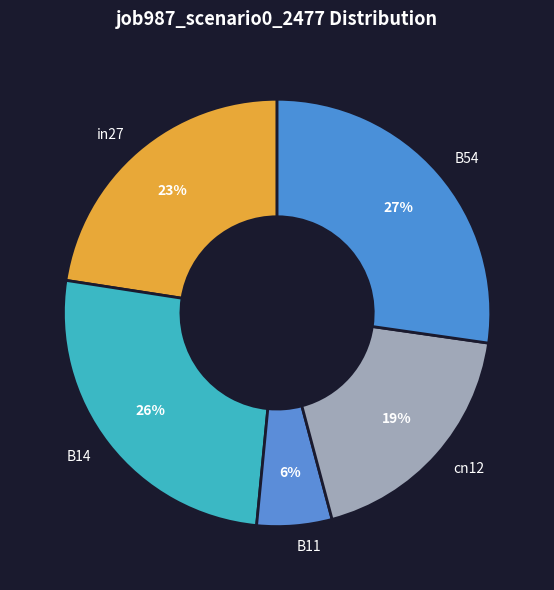

Does B11 account for over 50% of the chart?

No